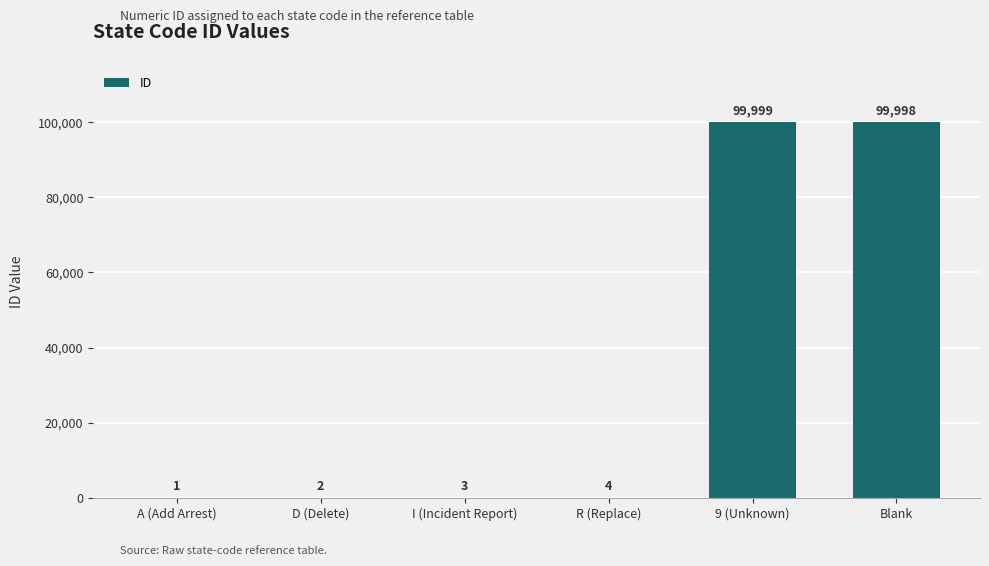

Approximately how many times larger is the value at A (Add Arrest) compared to D (Delete)?

0.5